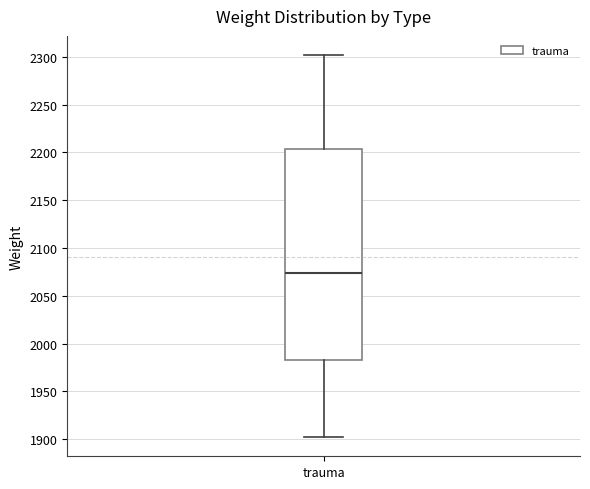

Transcribe this box plot: give where the median line is, the range the box spans, and where the two whiskers end, as read against the y-axis. The values are not printed on the chart, so give them approximately, as read against the axis.

median 2075, box 1985 to 2205, whiskers 1900 to 2300